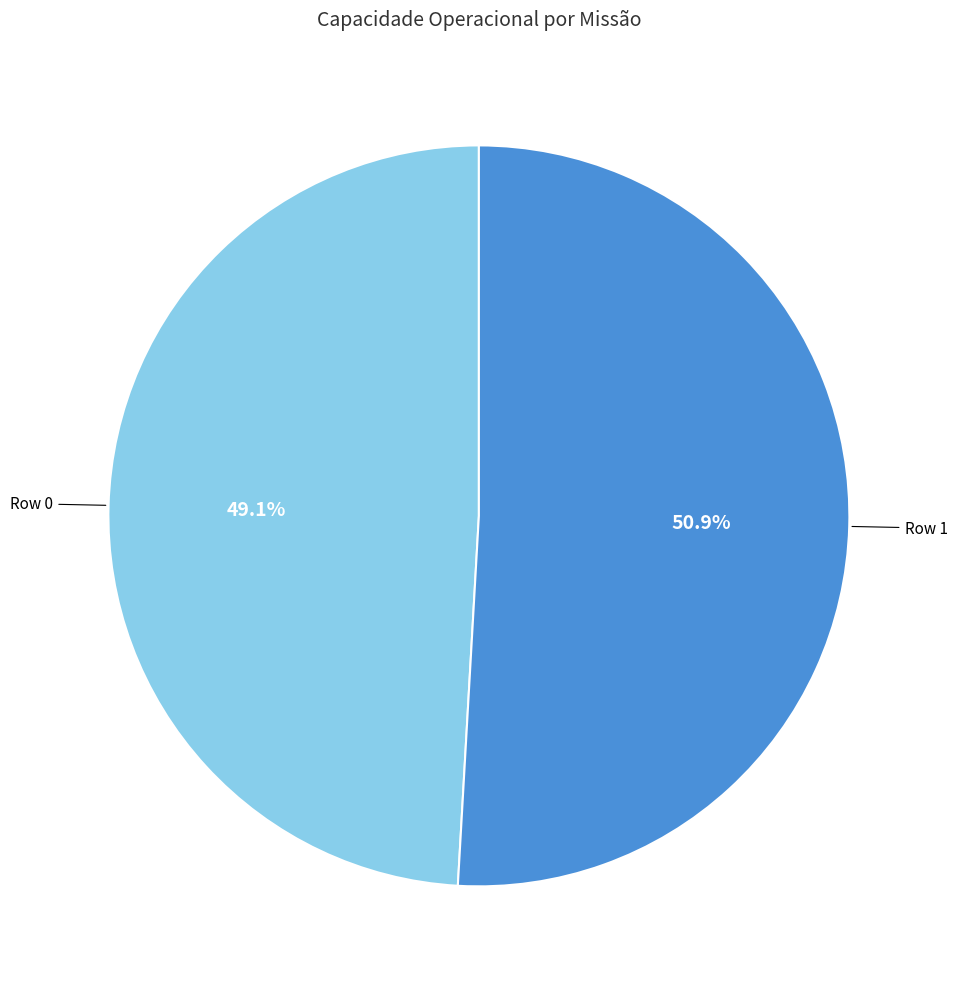

Which slice is the smallest?

Row 0